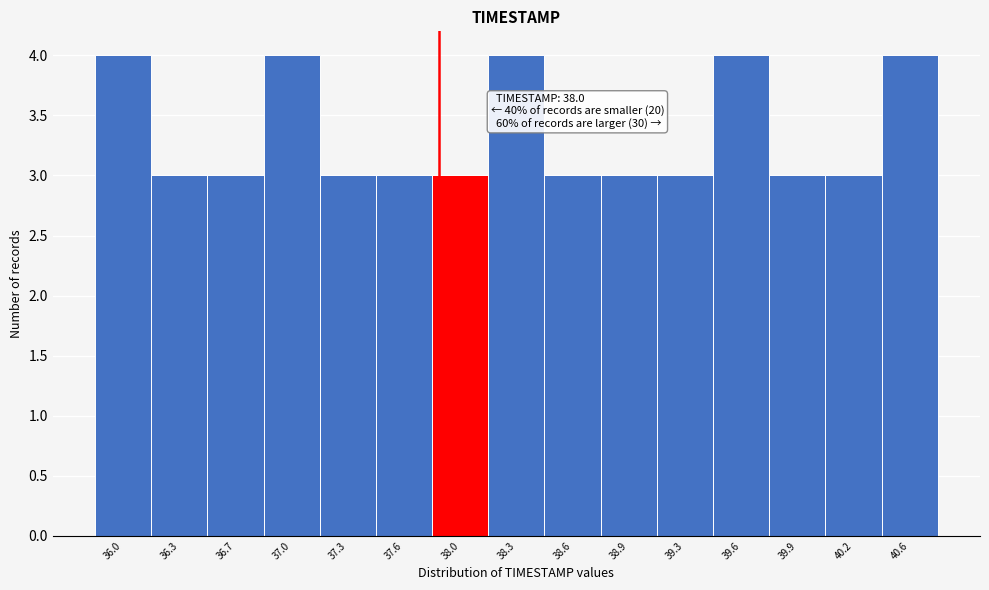

Reading right to left, extract all data points from this chart.

40.6=4	40.2=3	39.9=3	39.6=4	39.3=3	38.9=3	38.6=3	38.3=4	38.0=3	37.6=3	37.3=3	37.0=4	36.7=3	36.3=3	36.0=4